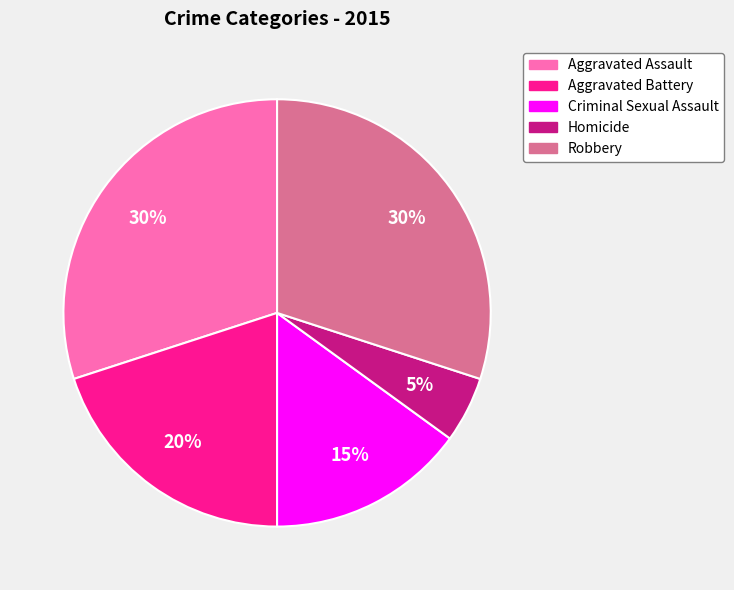

Is it true that Robbery is 30% of the pie?

True